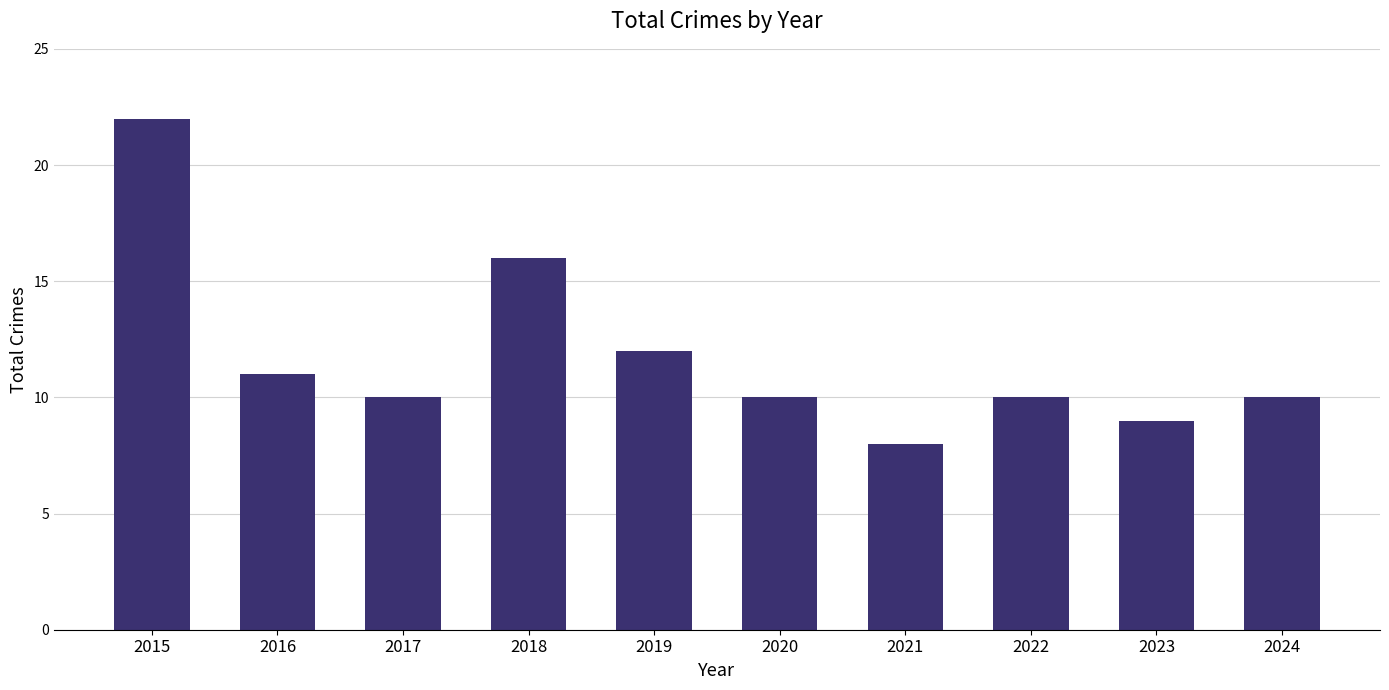

The chart shows a value of 18 at 2022. True or false?

False